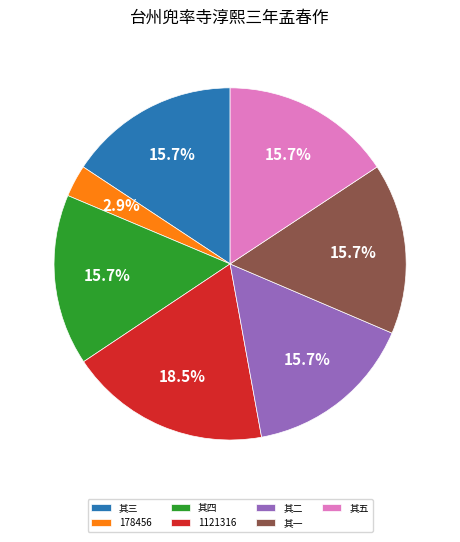

Count the number of slices in the pie.

7